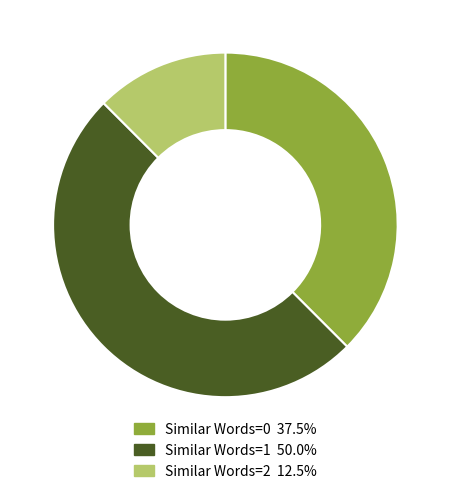

Is there any slice that represents more than half of the pie?

No